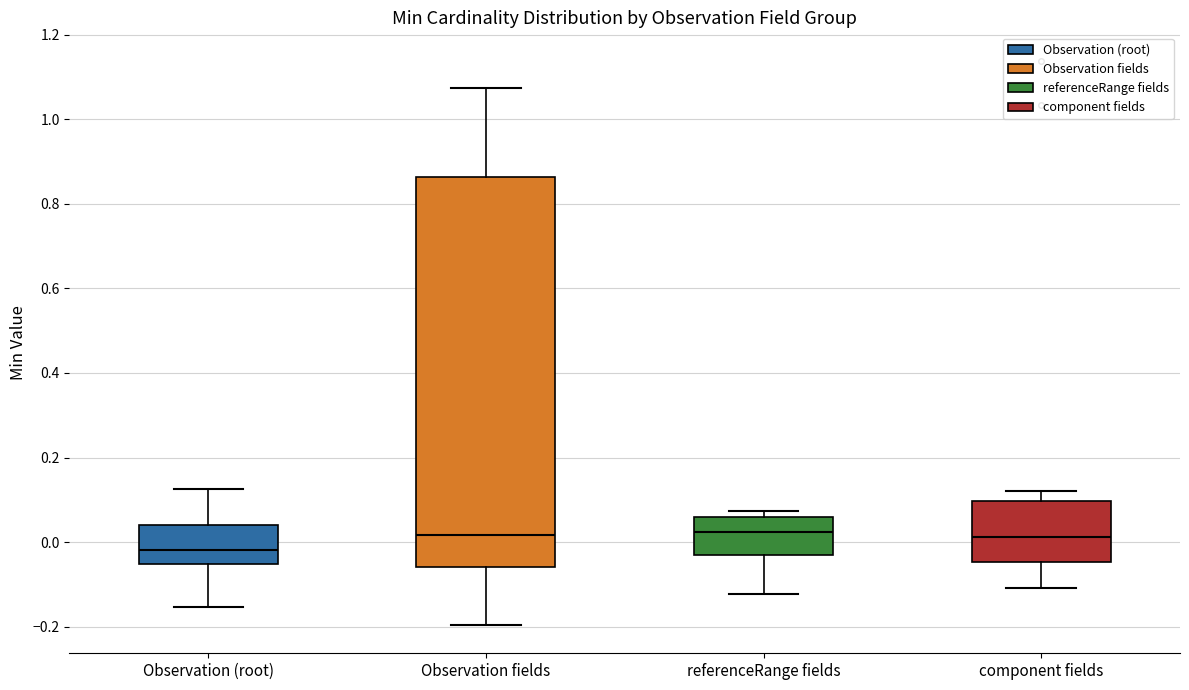

Which box's median line is the lowest?

Observation (root)